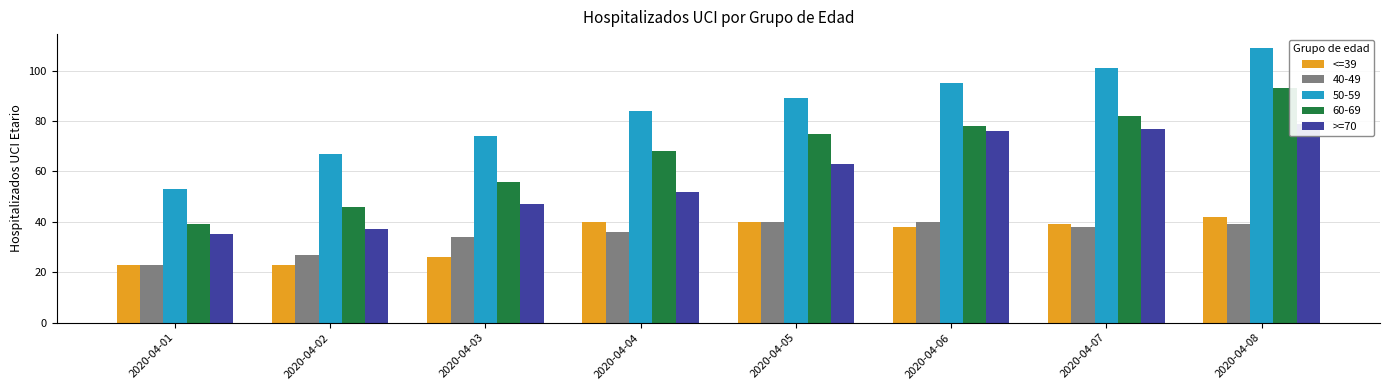

What are all the series names shown in the legend?

<=39, >=70